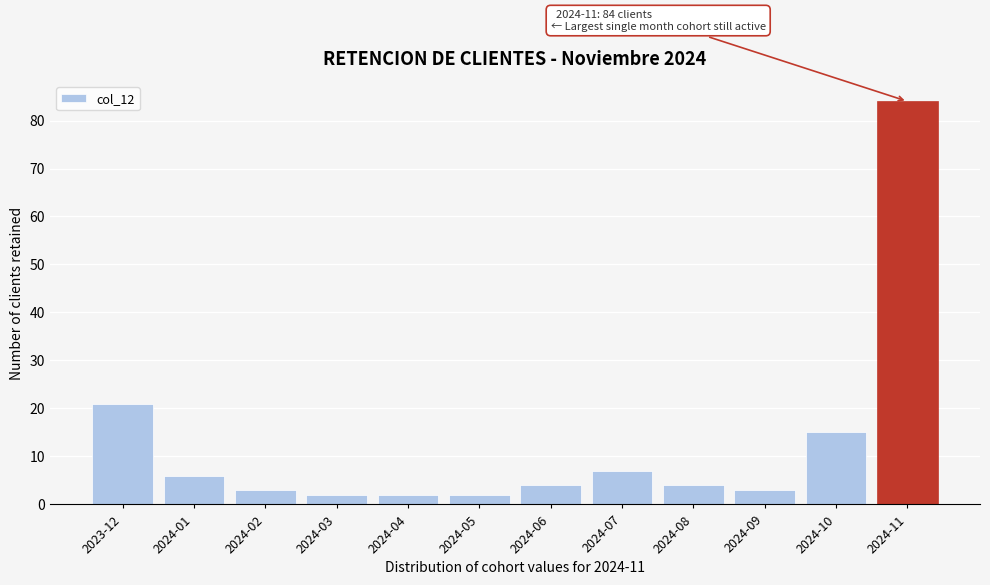

Reading left to right, what are all the values shown in this chart?

21	6	3	2	2	2	4	7	4	3	15	84